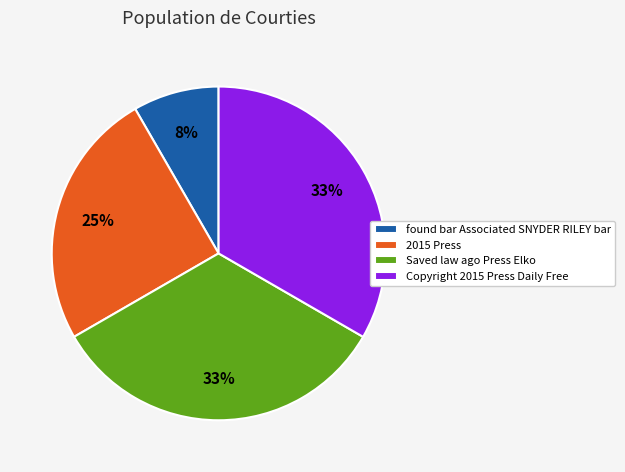

Combined, do Saved law ago Press Elko and found bar Associated SNYDER RILEY bar account for over 50%?

No